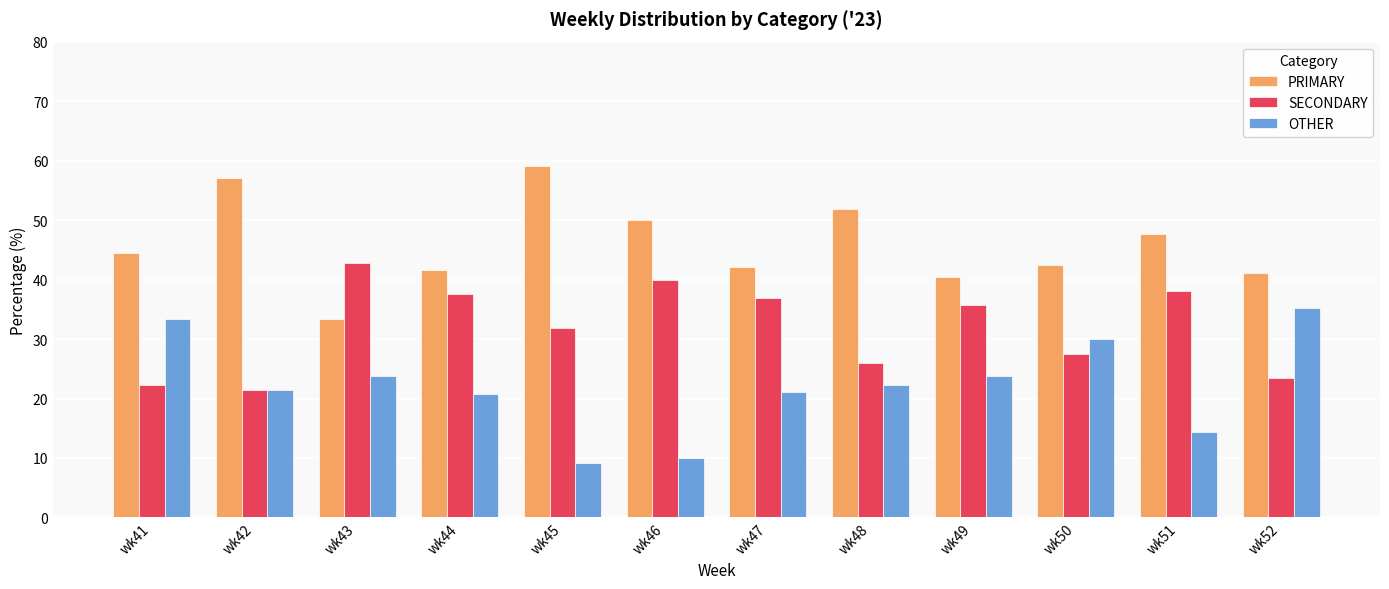

What is the value of the SECONDARY bar at the 11th from the left?

38.1